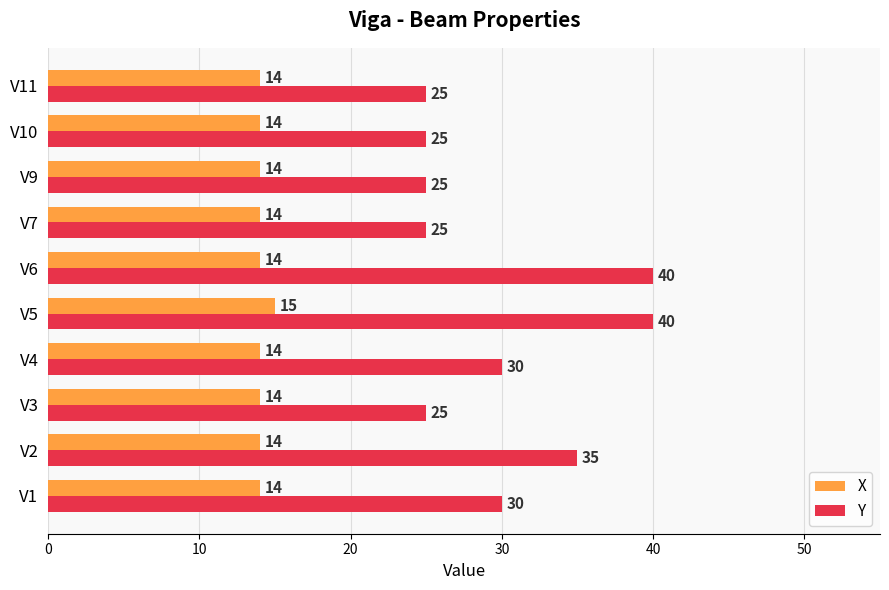

The value of Y at V1 is 47. True or false?

False